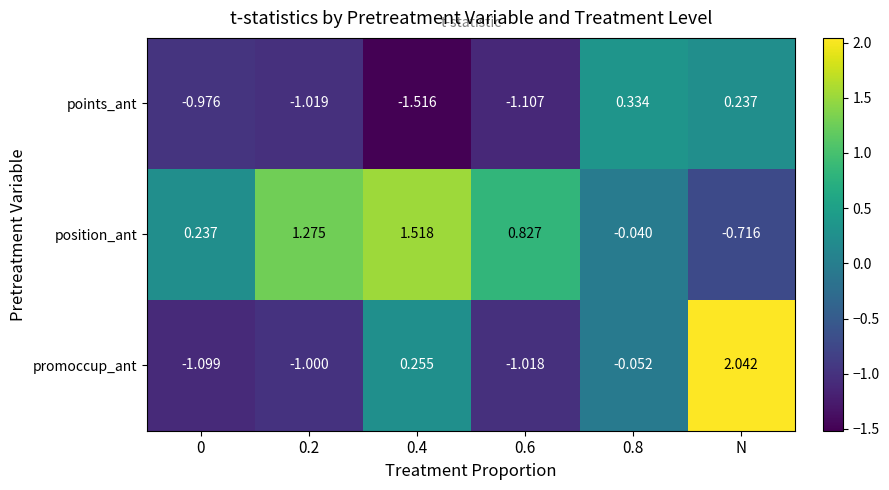

At which label is points_ant closest to 0?

N